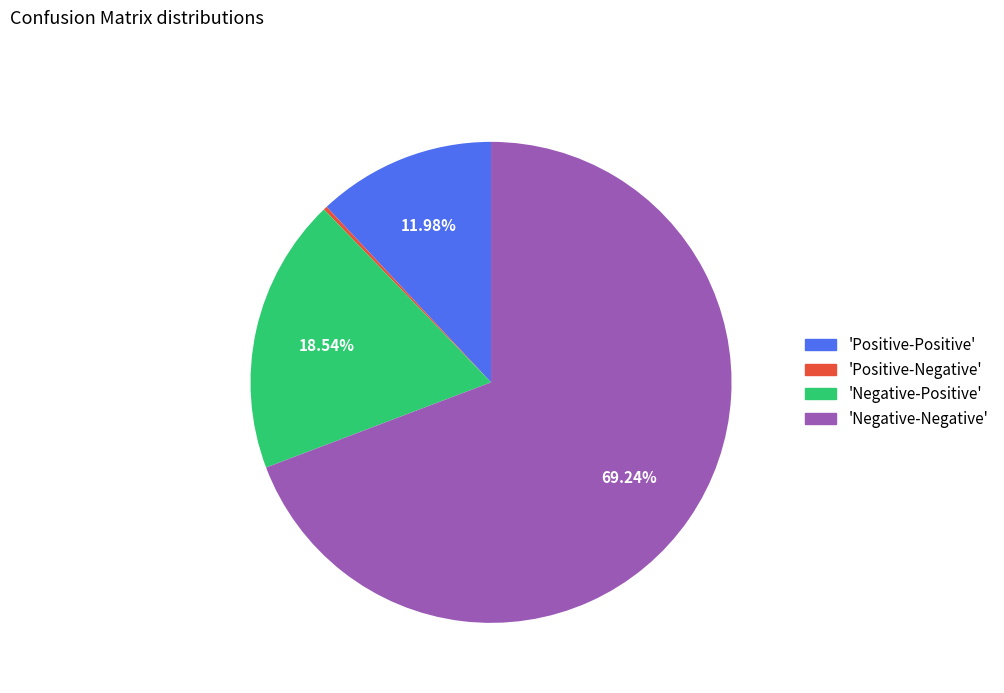

Between 'Positive-Positive' and 'Negative-Negative', which is larger?

'Negative-Negative'